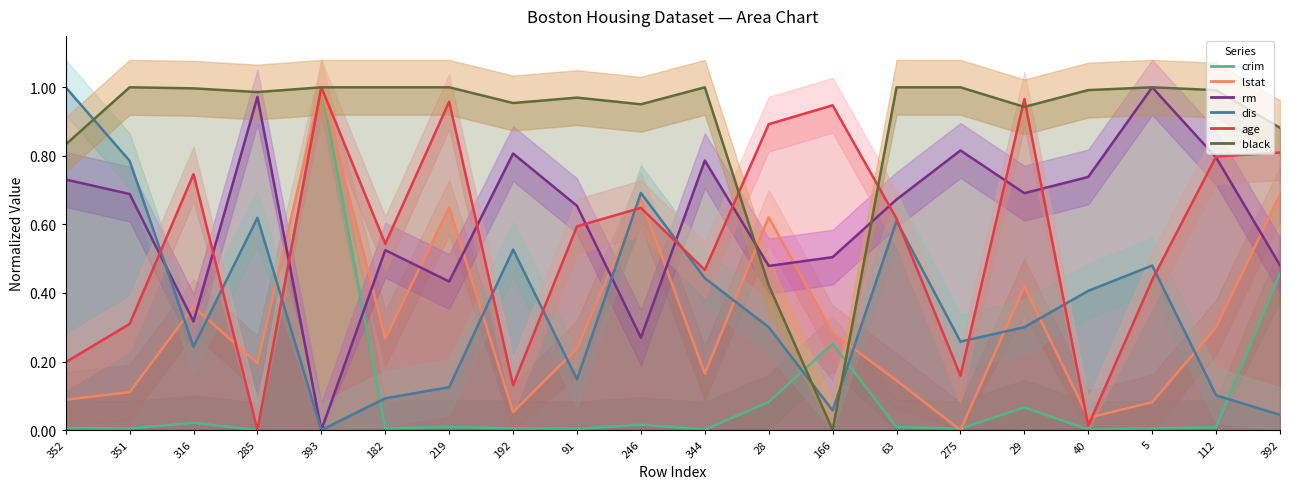

What is the average value of the black series?

0.9